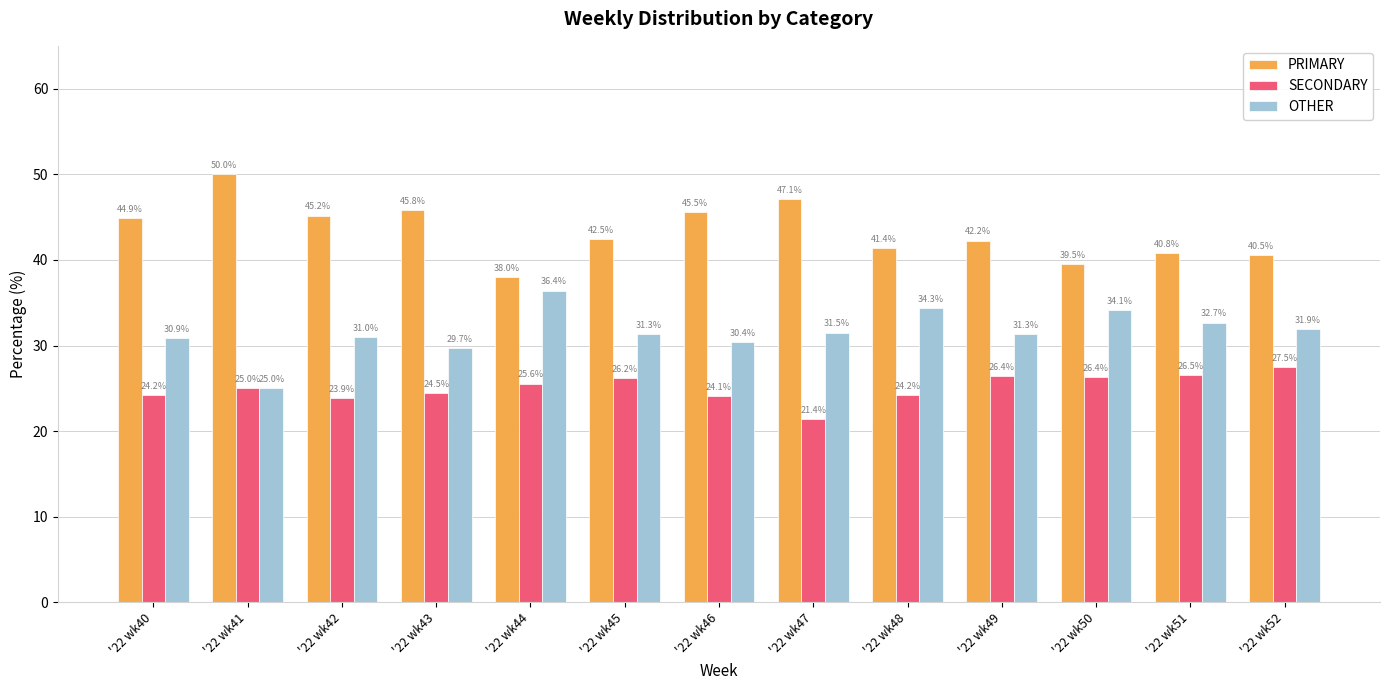

Which category has the lowest value in the SECONDARY series?

'22 wk47